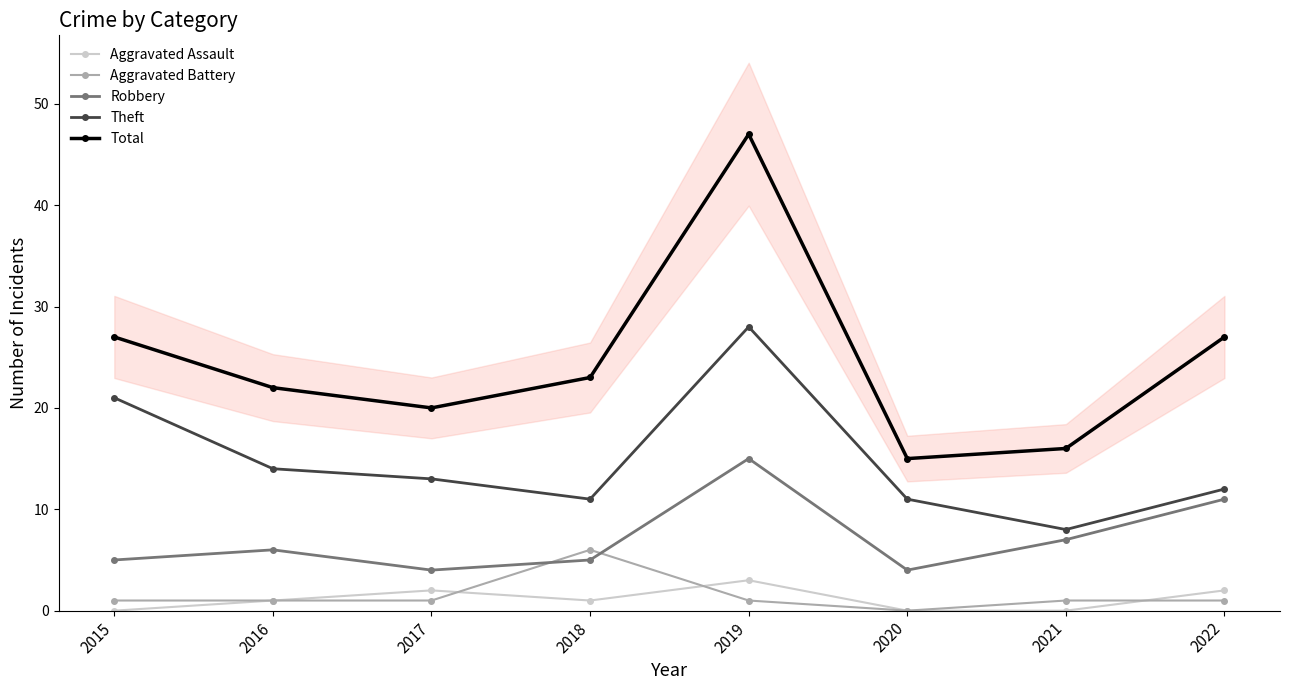

What is the difference between the second highest and minimum values in the Theft series?

13